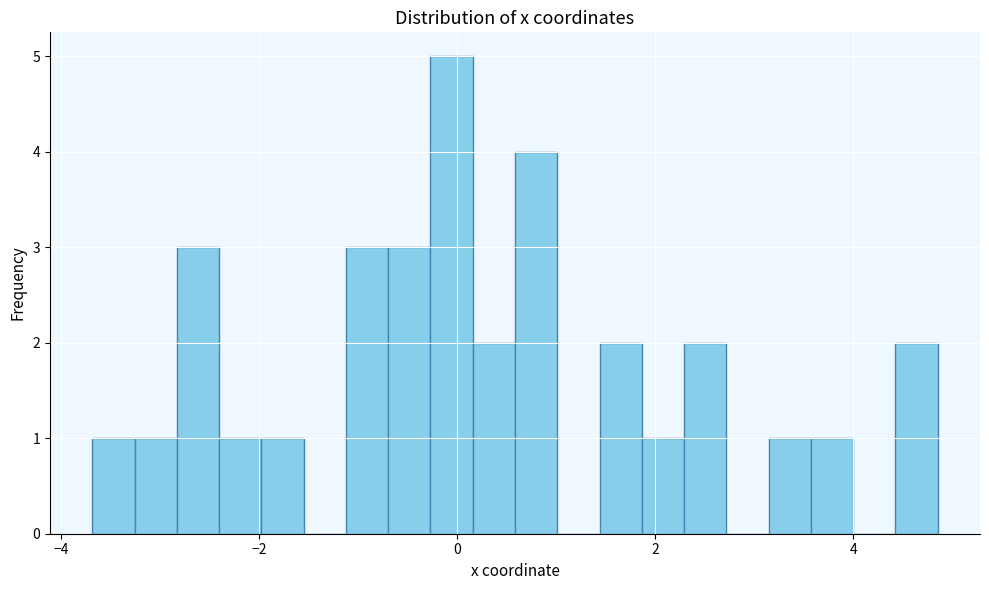

Read against the x-axis, roughly where is the centre of the tallest bar?

0.0